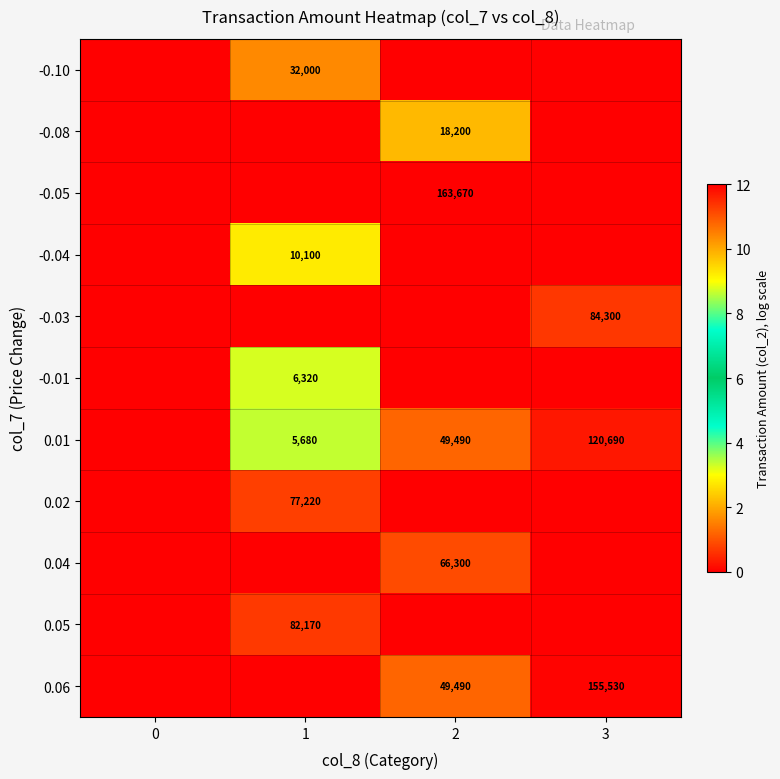

At how many categories does at least one series exceed 6?

3